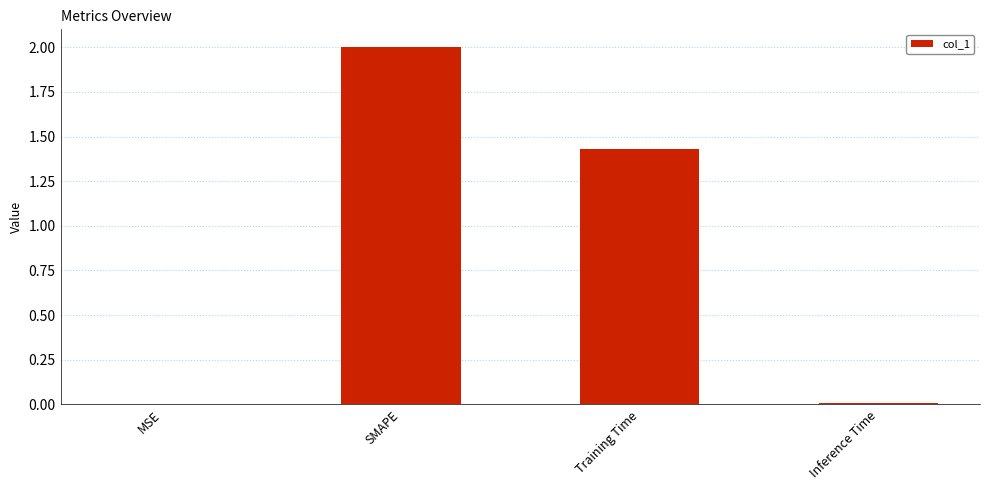

What is the average value?

0.9